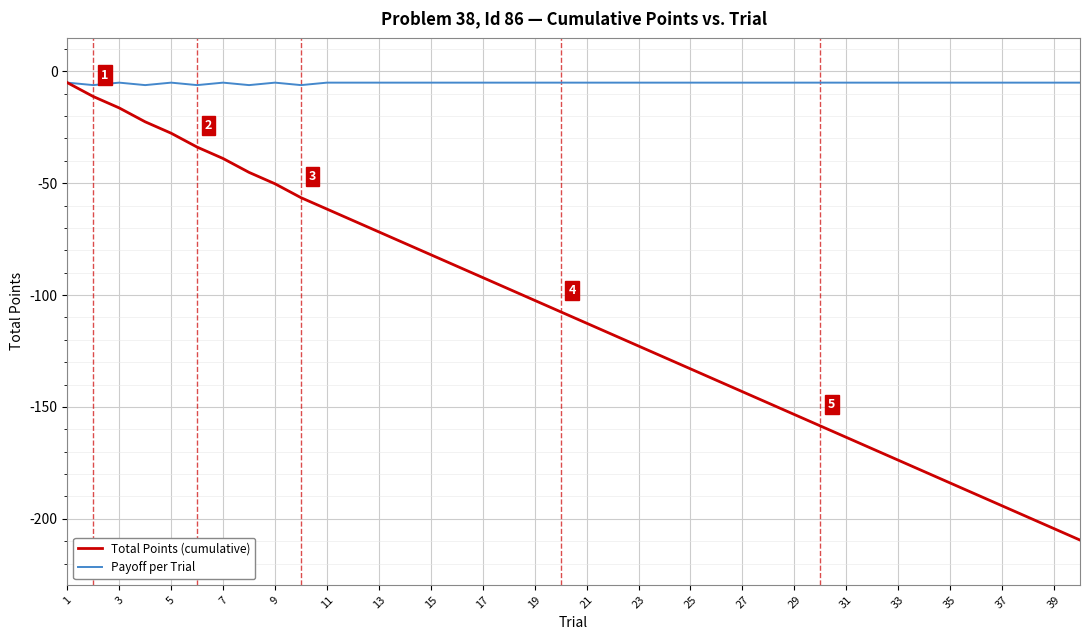

List the series in order of their overall mean, lowest first.

Total Points (cumulative), Payoff per Trial